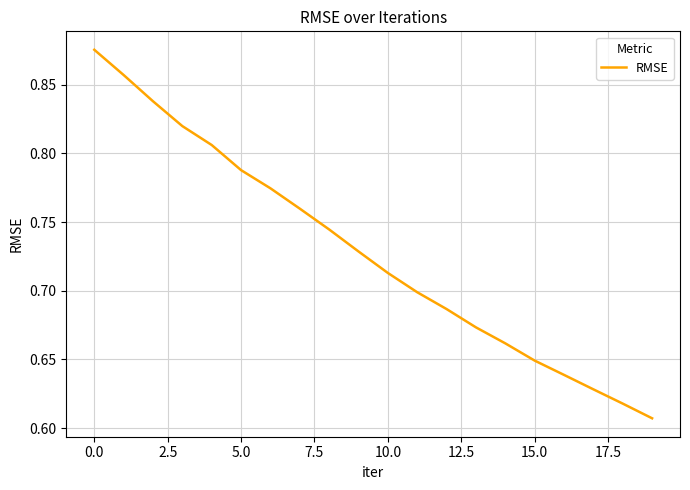

What is the smallest value displayed?

0.6